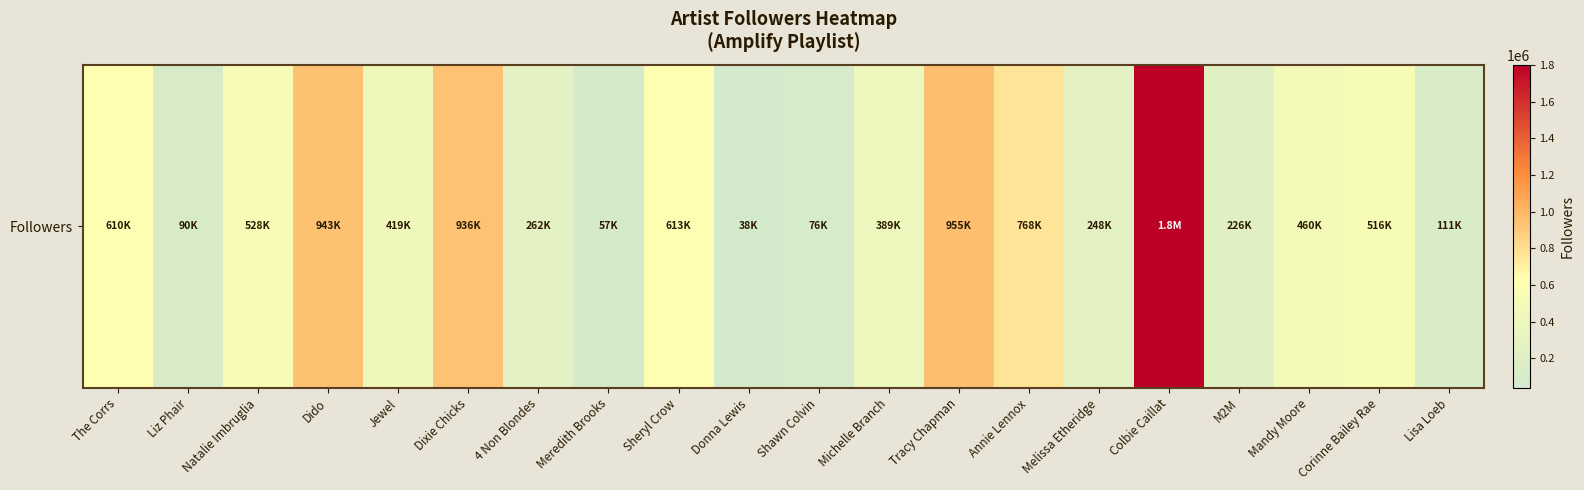

At which category does the chart reach its minimum across all series?

Donna Lewis